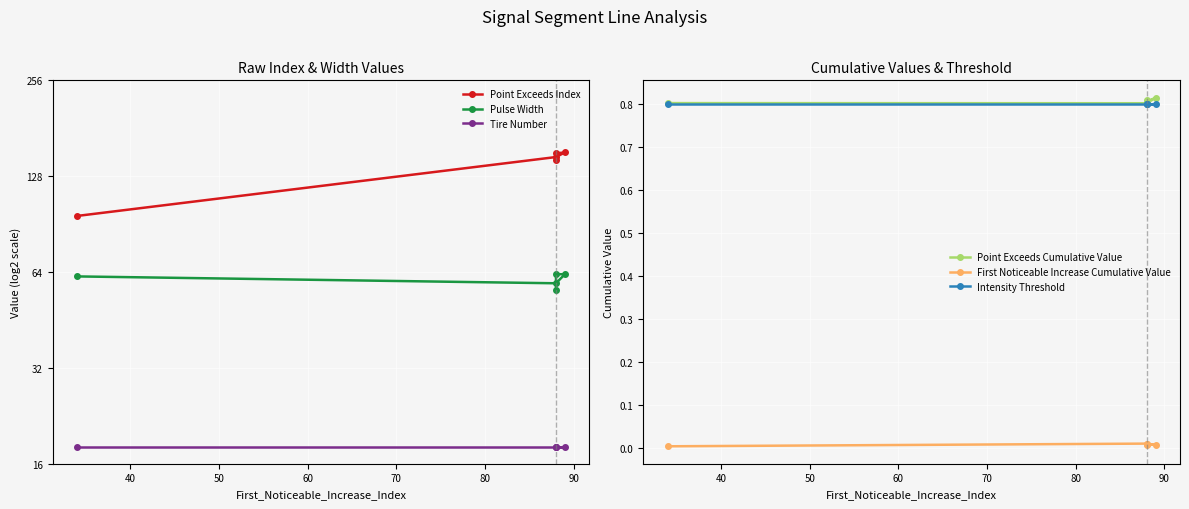

What is the total value across all series at 50?

234.6